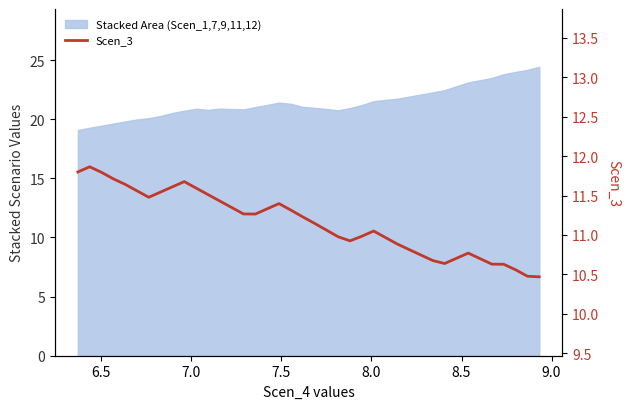

What is the value of the 37th point from the left?

10.6